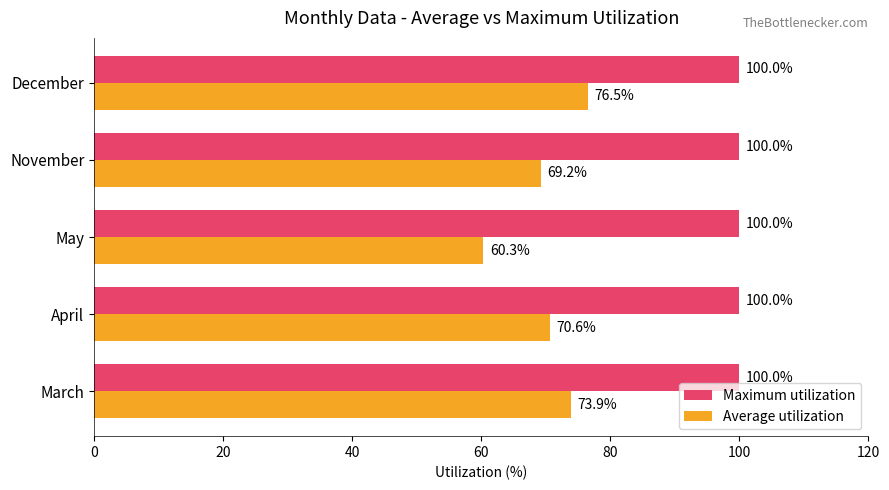

Rank the series by their maximum value, from lowest to highest.

Average utilization, Maximum utilization